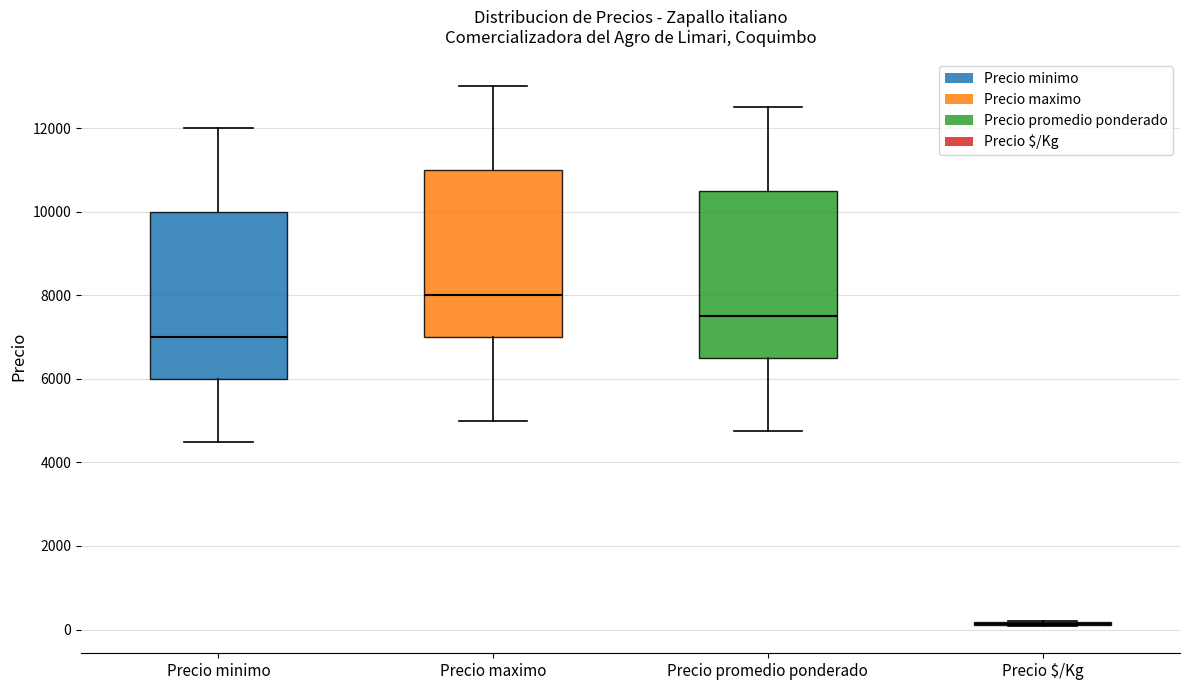

Reading left to right, transcribe this box plot: for each box, give where its median line is, the range the box spans, and where its two whiskers end, as read against the y-axis. The values are not printed on the chart, so give them approximately, as read against the axis.

Precio minimo: median 7000, box 6000 to 10000, whiskers 4600 to 12000
Precio maximo: median 8000, box 7000 to 11000, whiskers 5000 to 13000
Precio promedio ponderado: median 7600, box 6600 to 10600, whiskers 4800 to 12600
Precio $/Kg: box collapsed to a line at 200, whiskers 0 to 200